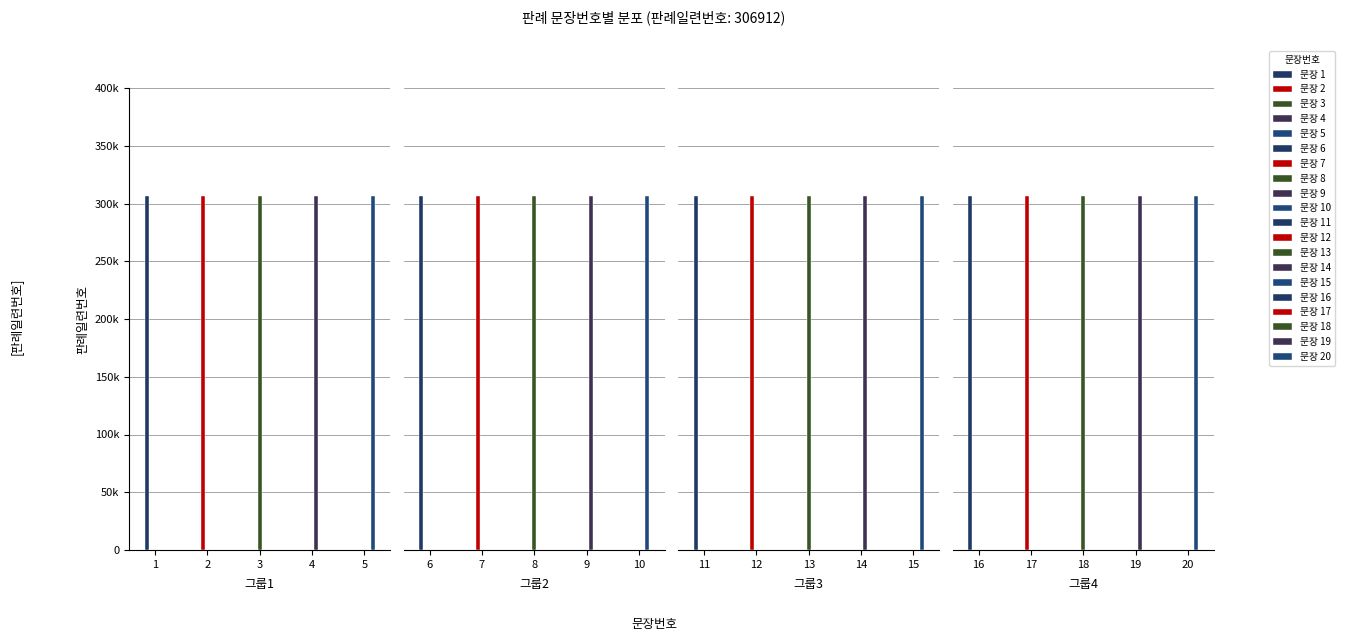

Is it true that the value at 16 is 27?

False